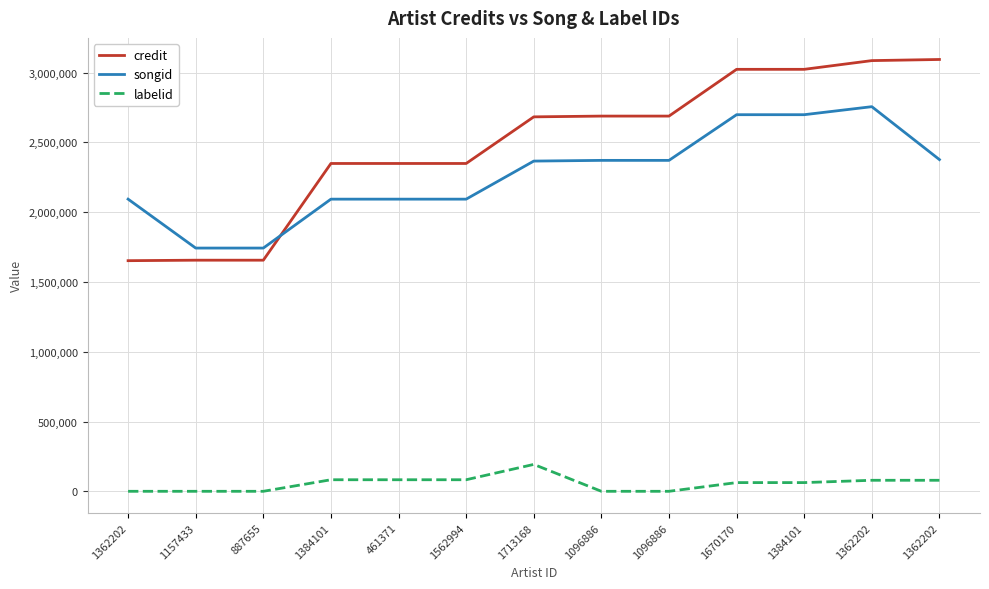

Which series has the largest range (max minus min)?

credit